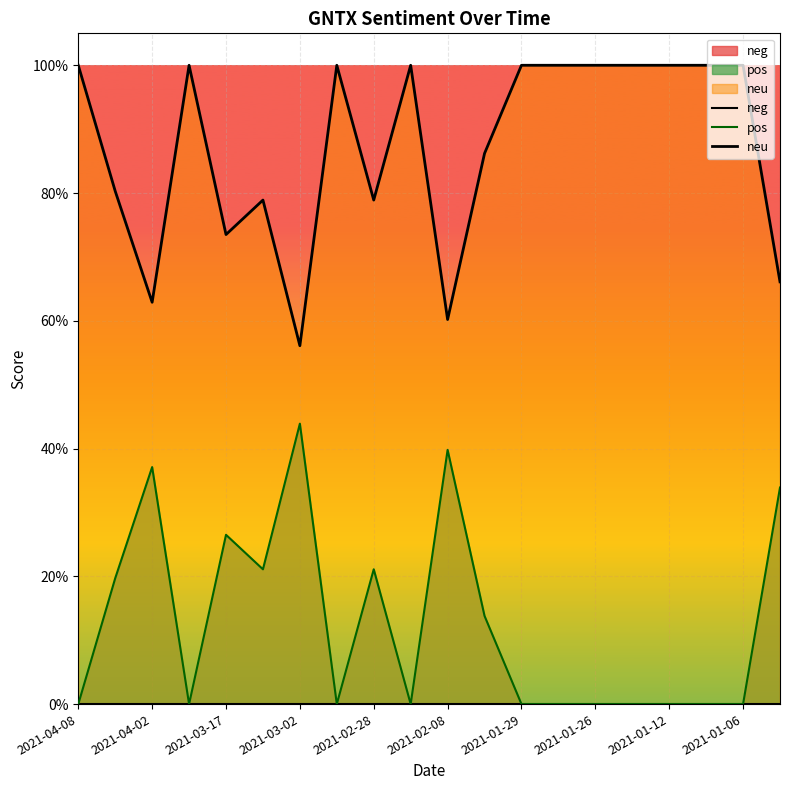

True or false: neu and neg cross at least once.

False